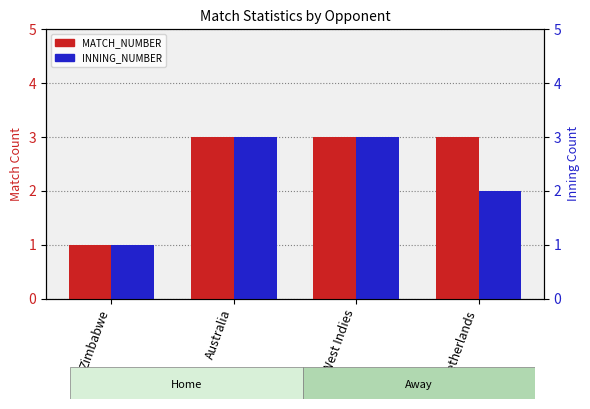

True or false: INNING_NUMBER has a value of 1 at Zimbabwe.

True